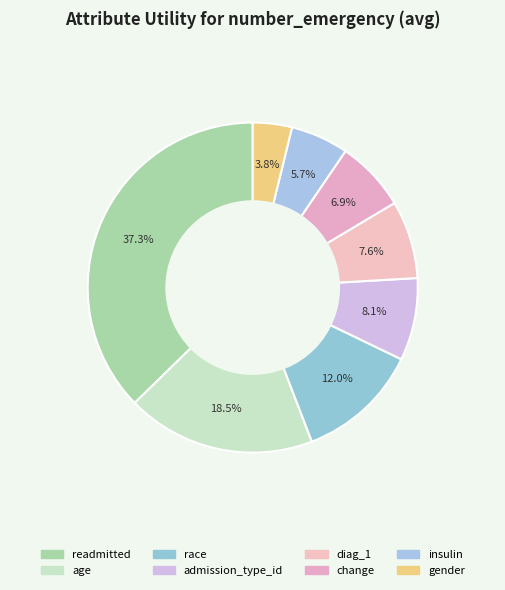

What is the change in value from race to insulin?

-0.2